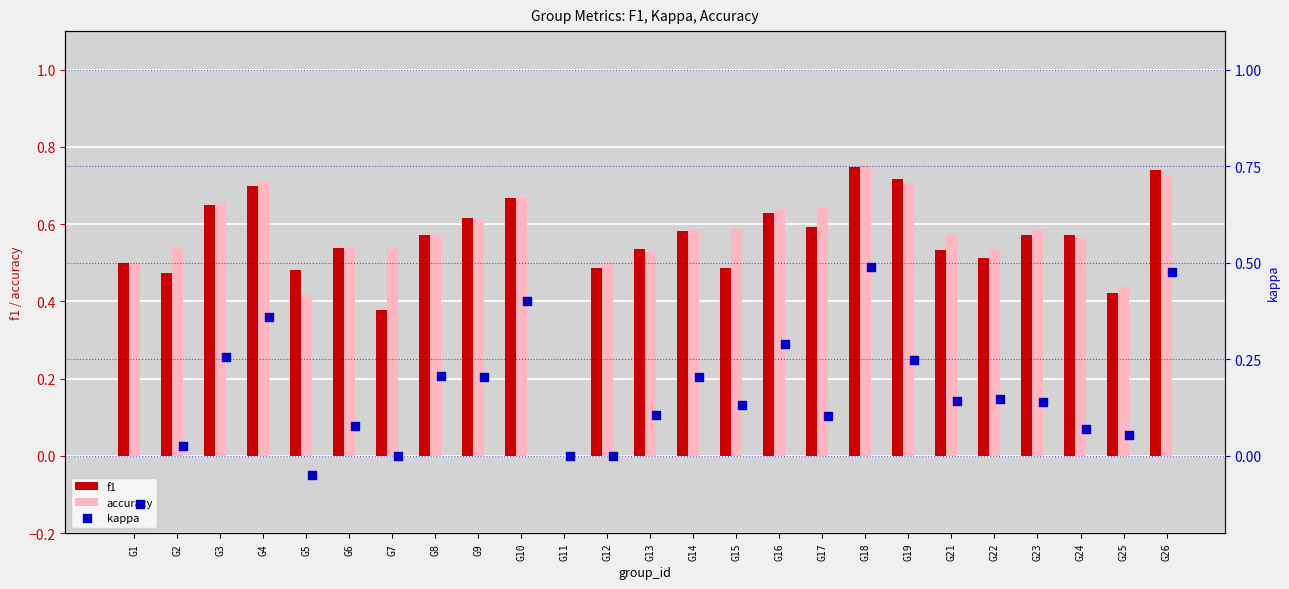

The value of f1 at G10 is 1.0. True or false?

False